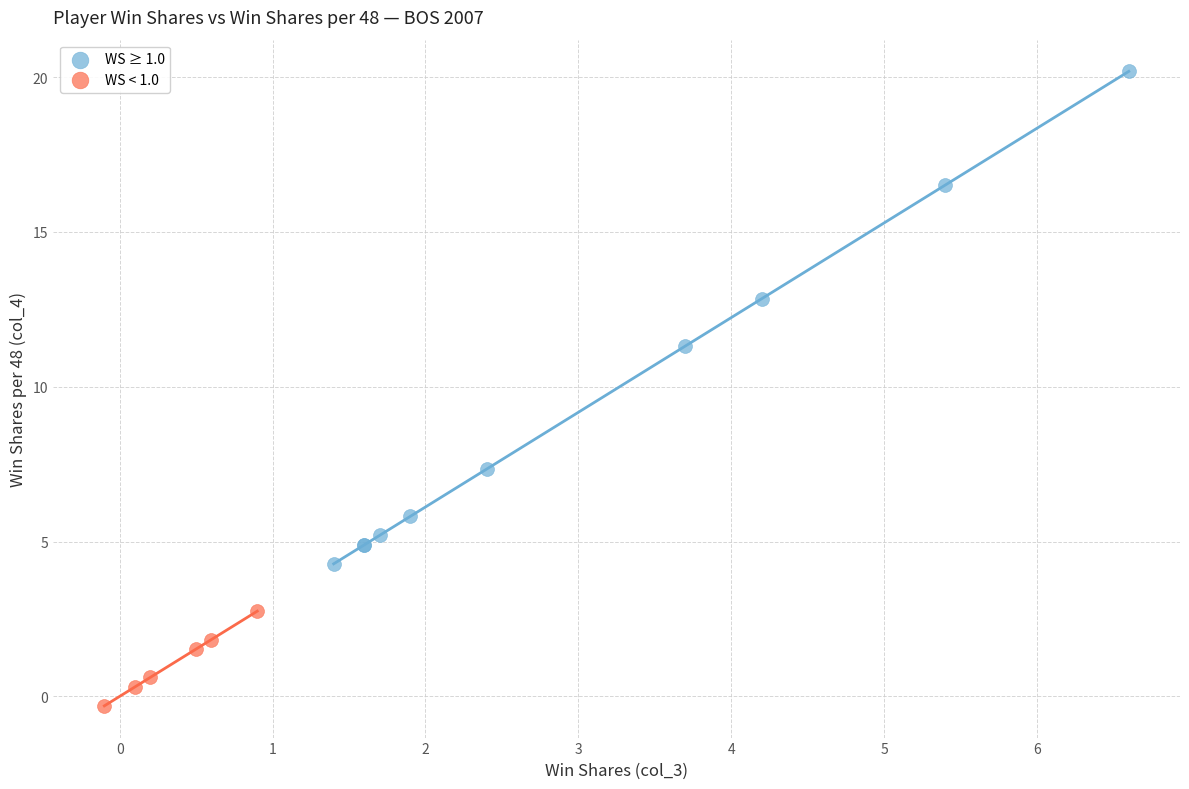

Which series reaches the maximum Y coordinate?

WS ≥ 1.0